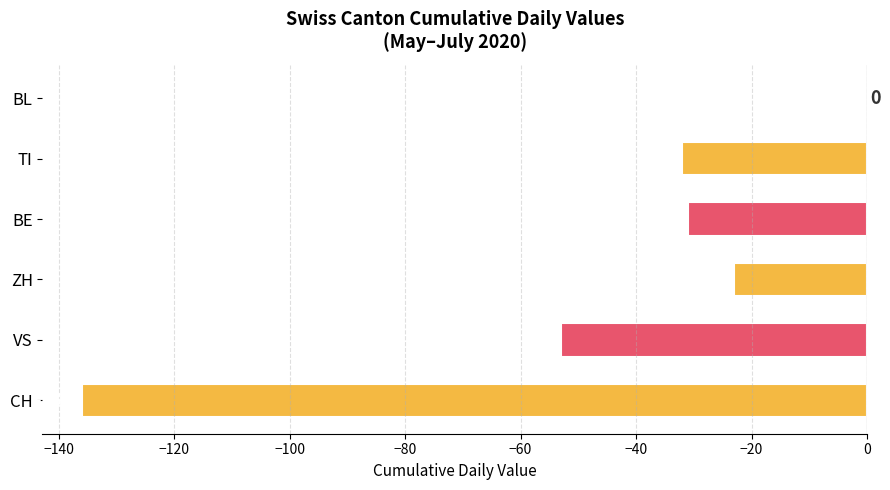

Reading bottom to top, what are all the values shown in this chart?

CH=-136	VS=-53	ZH=-23	BE=-31	TI=-32	BL=0